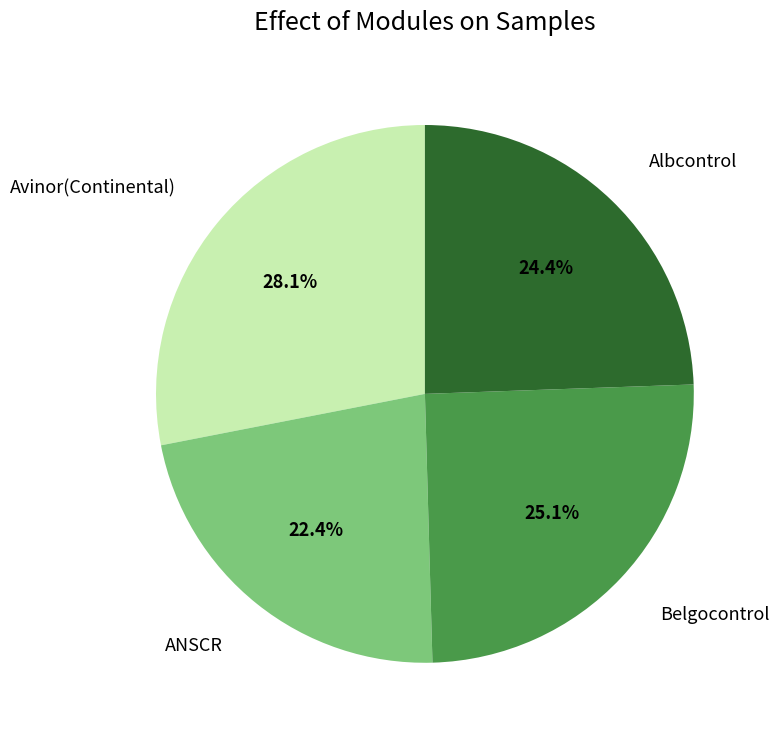

Rank the categories by value from lowest to highest.

ANSCR, Albcontrol, Belgocontrol, Avinor(Continental)